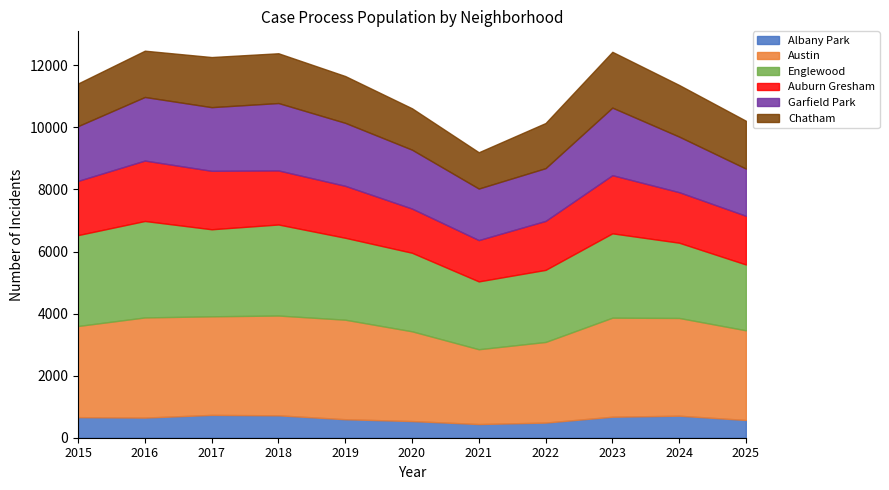

What is the spread (max minus min) of values at 2018?

2494